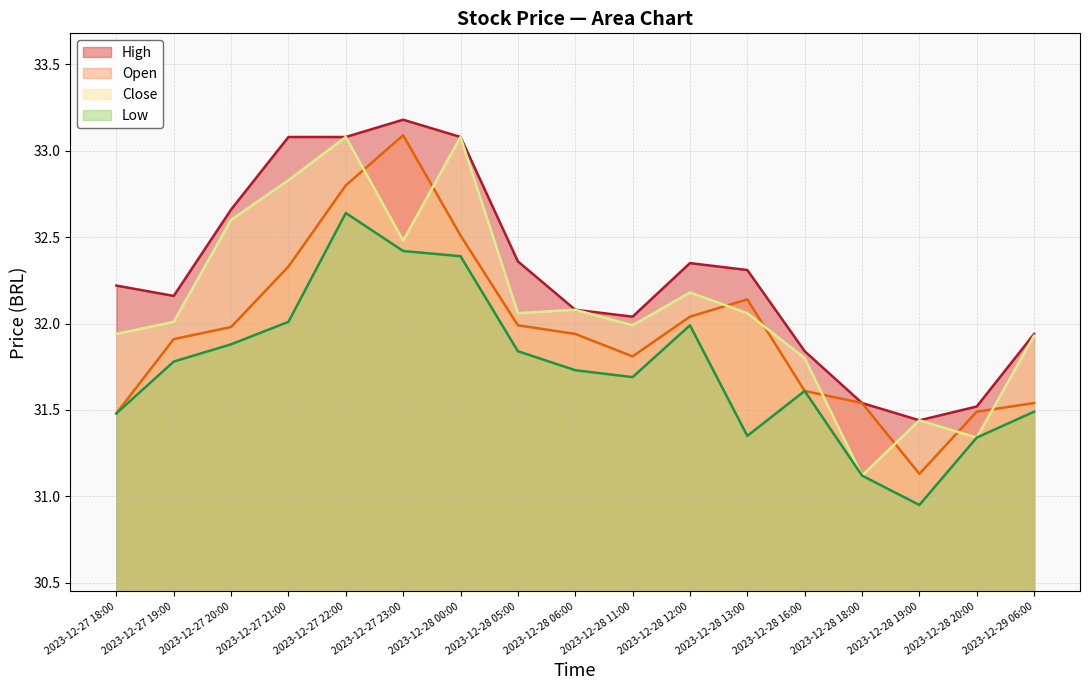

What is the maximum value for Close?

33.1